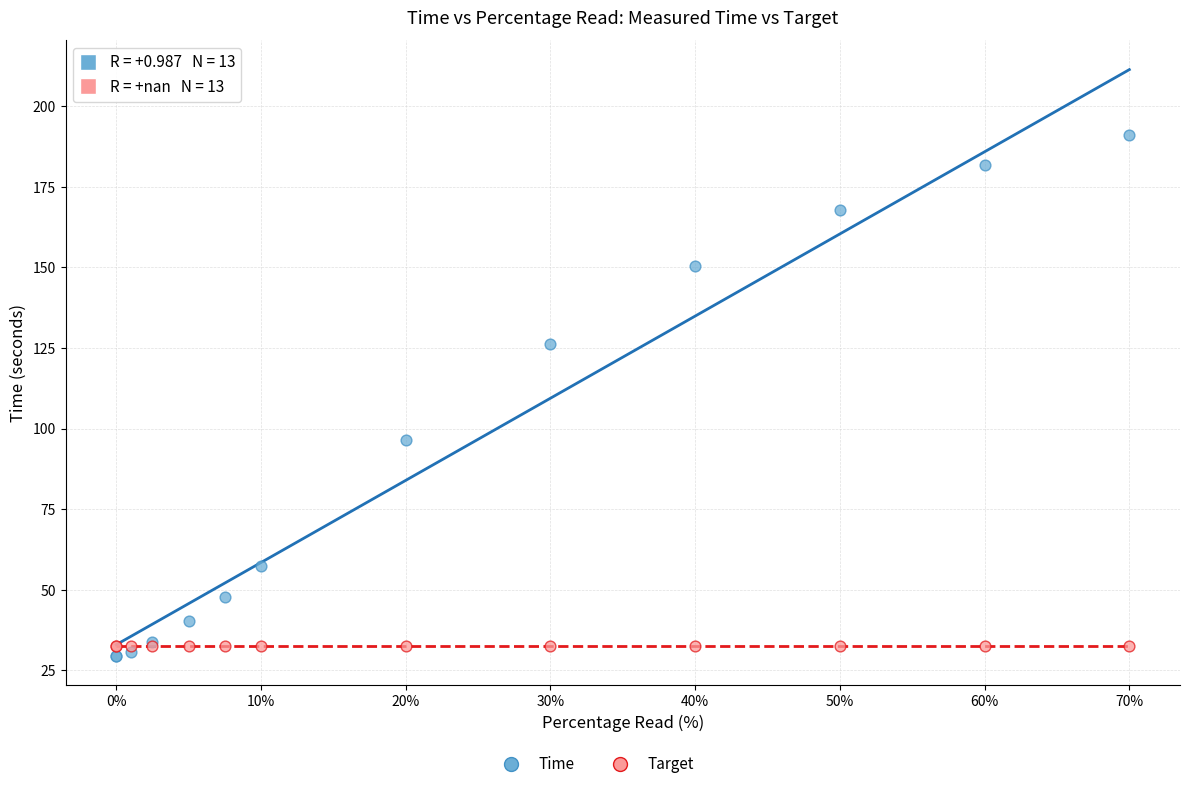

In the Time series, what Y value is closest to 110?

96.4